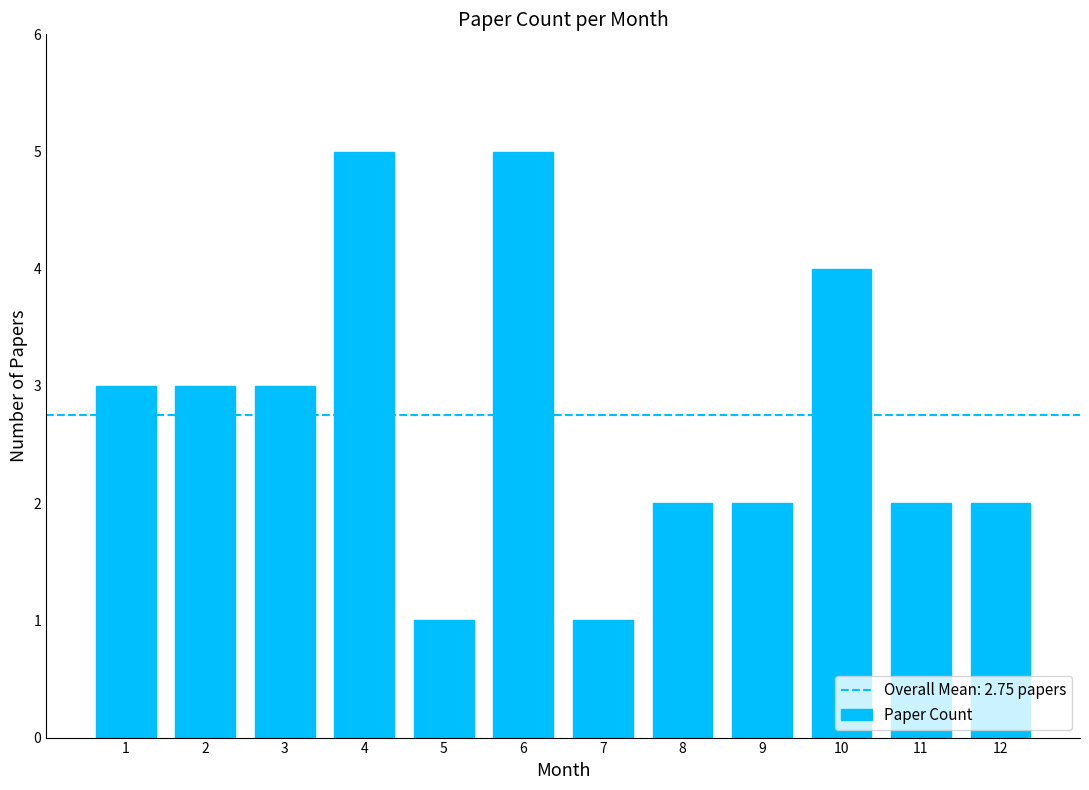

Approximately how many times larger is the value at 2 compared to 5?

3.0